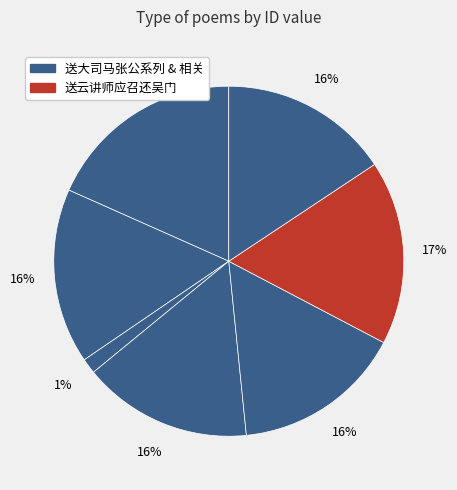

How many segments does this pie chart have?

7